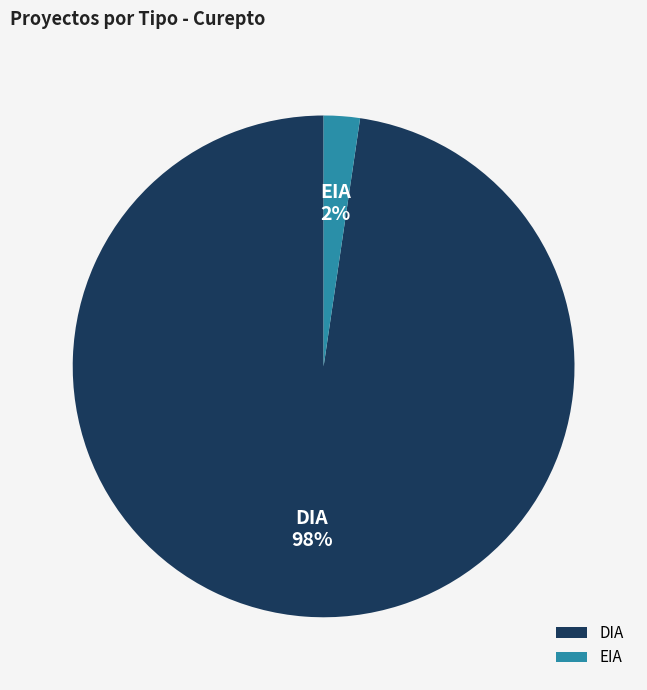

Is DIA the majority of the pie?

Yes